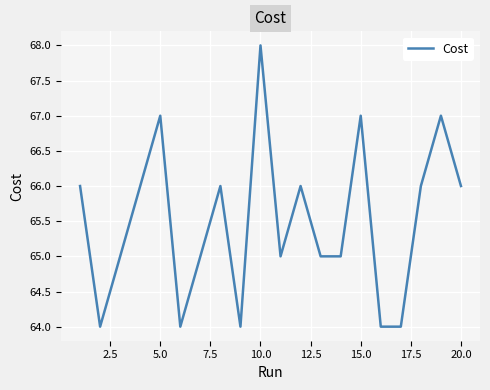

What is the minimum value shown in the chart?

64.0